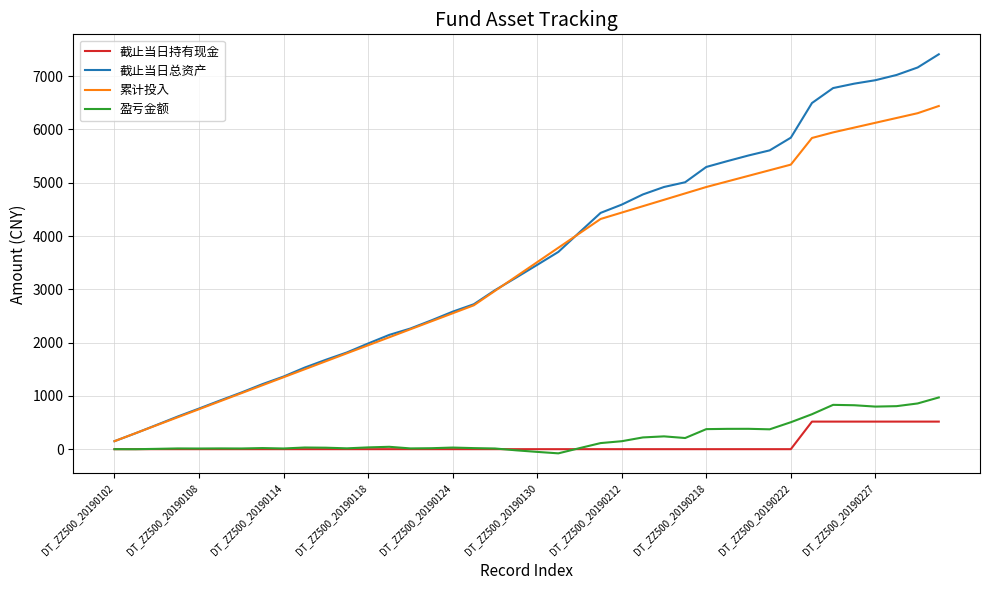

What is the highest value of the 盈亏金额 series?

970.6